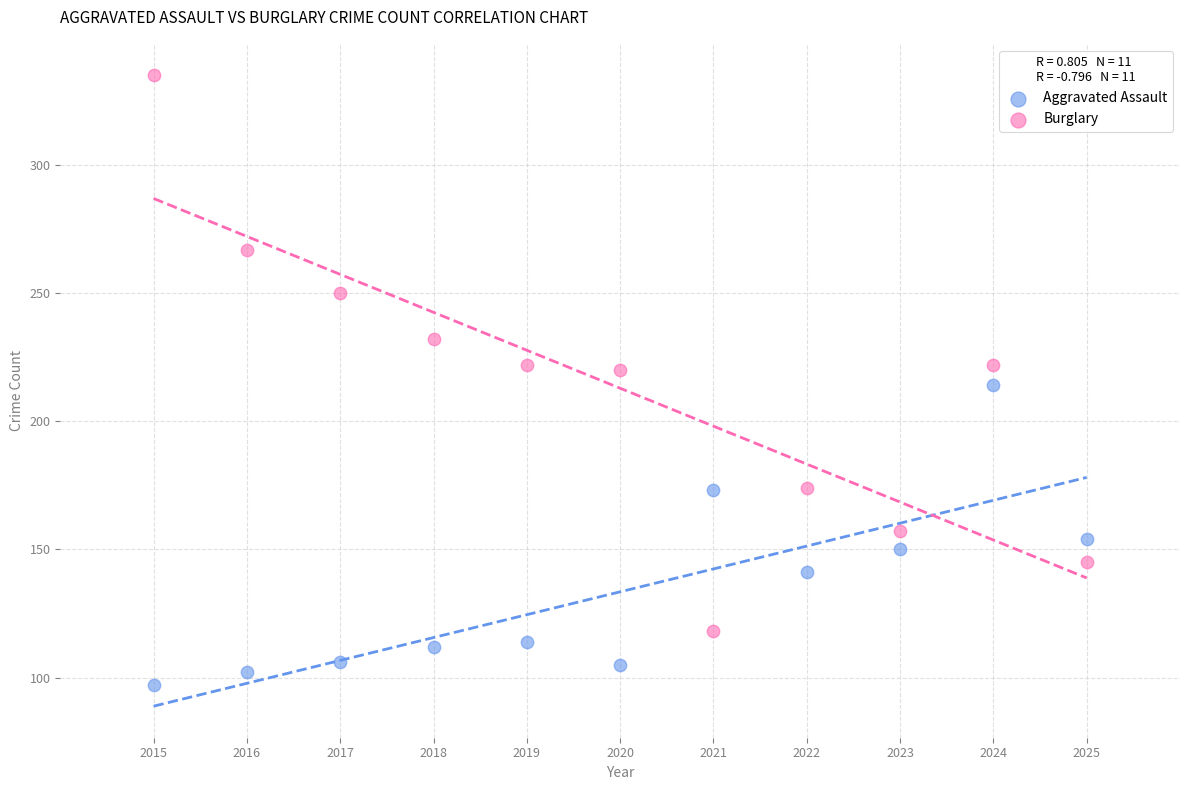

What are all the series names shown in the legend?

Aggravated Assault, Burglary